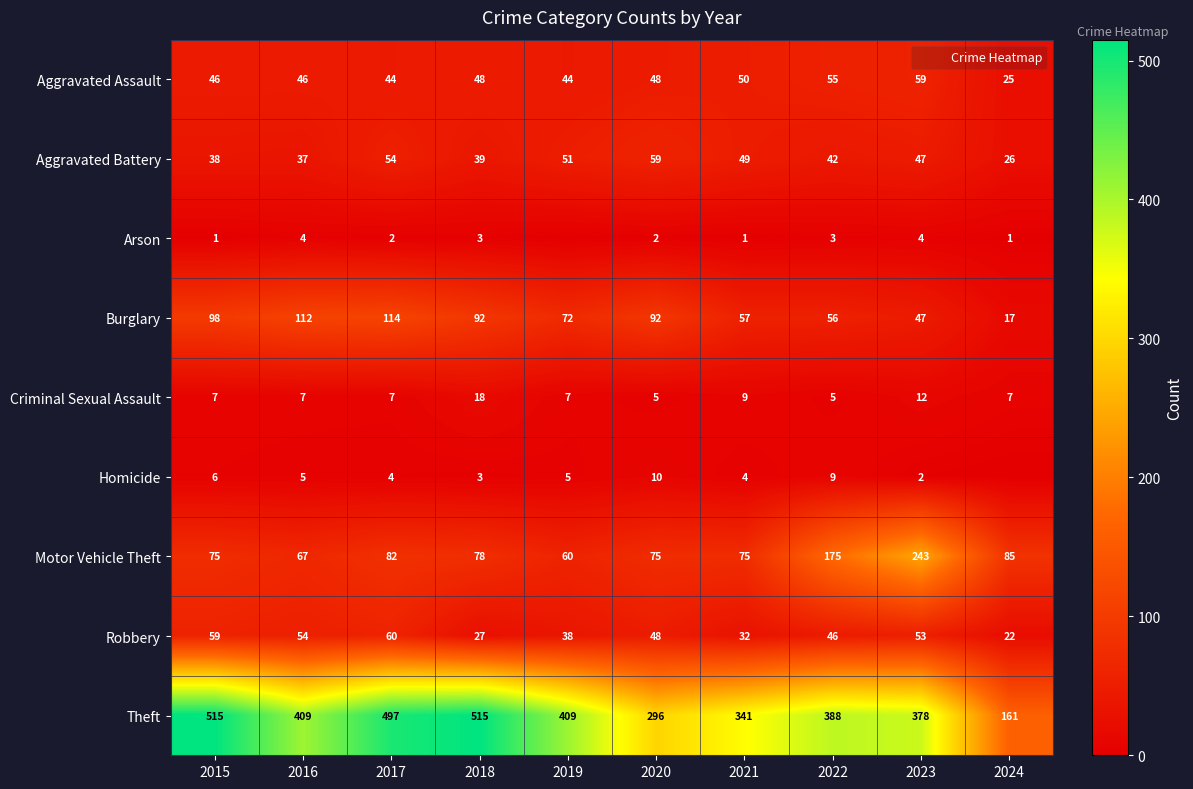

List the series in order of their peak value, highest first.

Theft, Motor Vehicle Theft, Burglary, Robbery, Aggravated Assault, Aggravated Battery, Criminal Sexual Assault, Homicide, Arson